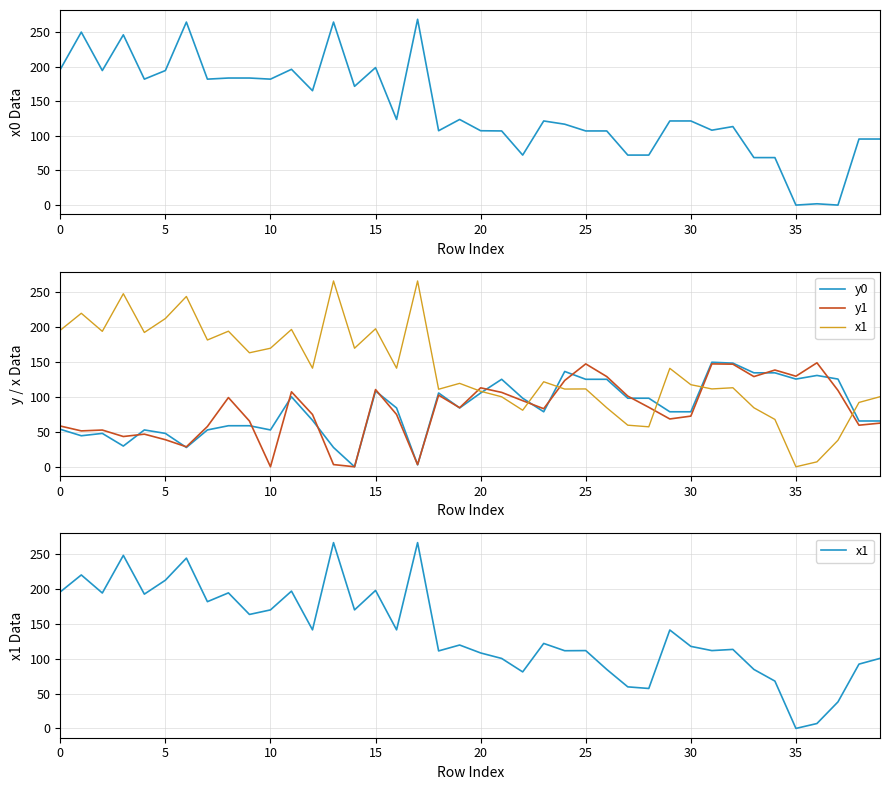

How many positive values does the x1 series have?

39